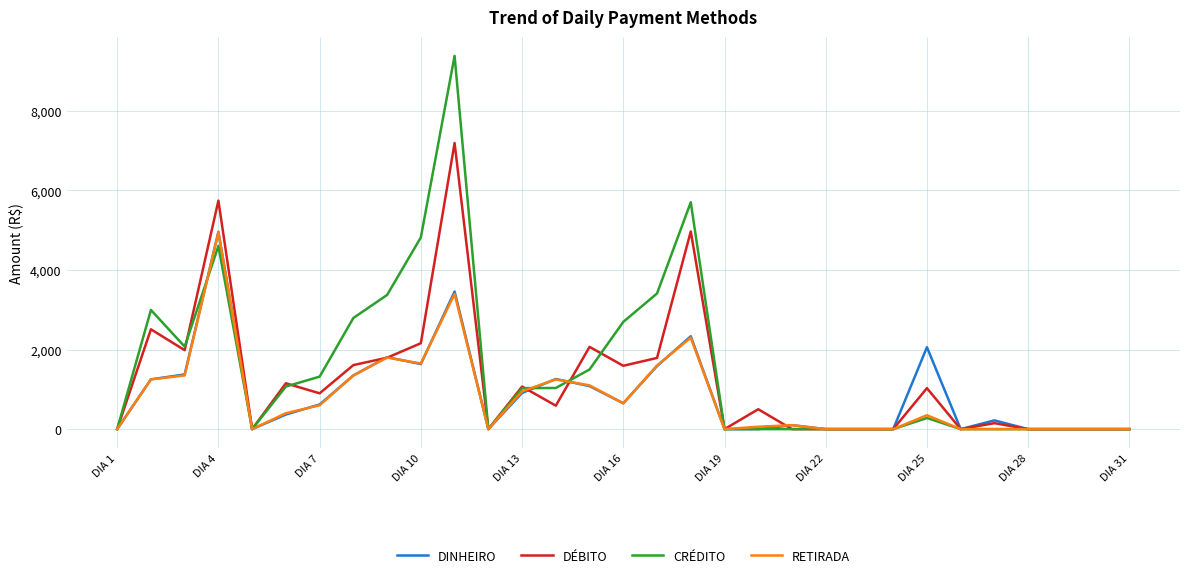

Does the chart display data point markers on the line(s)?

No